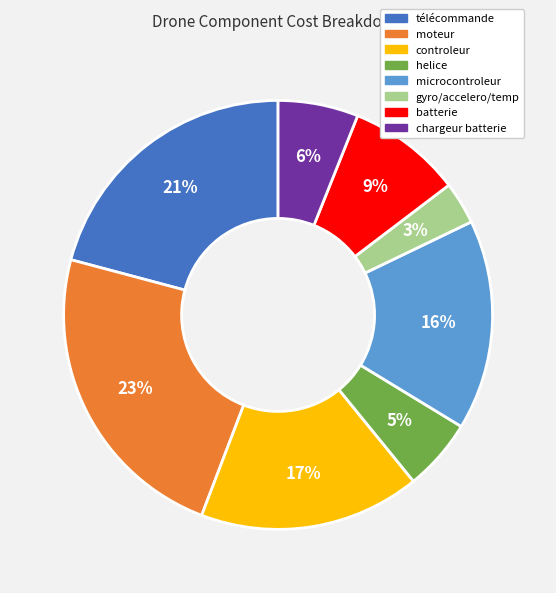

Count the number of slices in the pie.

8